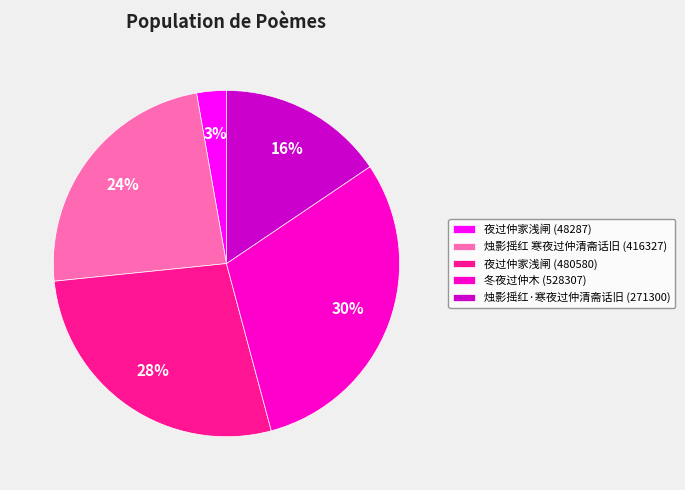

To the nearest percent, what portion does 夜过仲家浅闸 (480580) represent?

28%